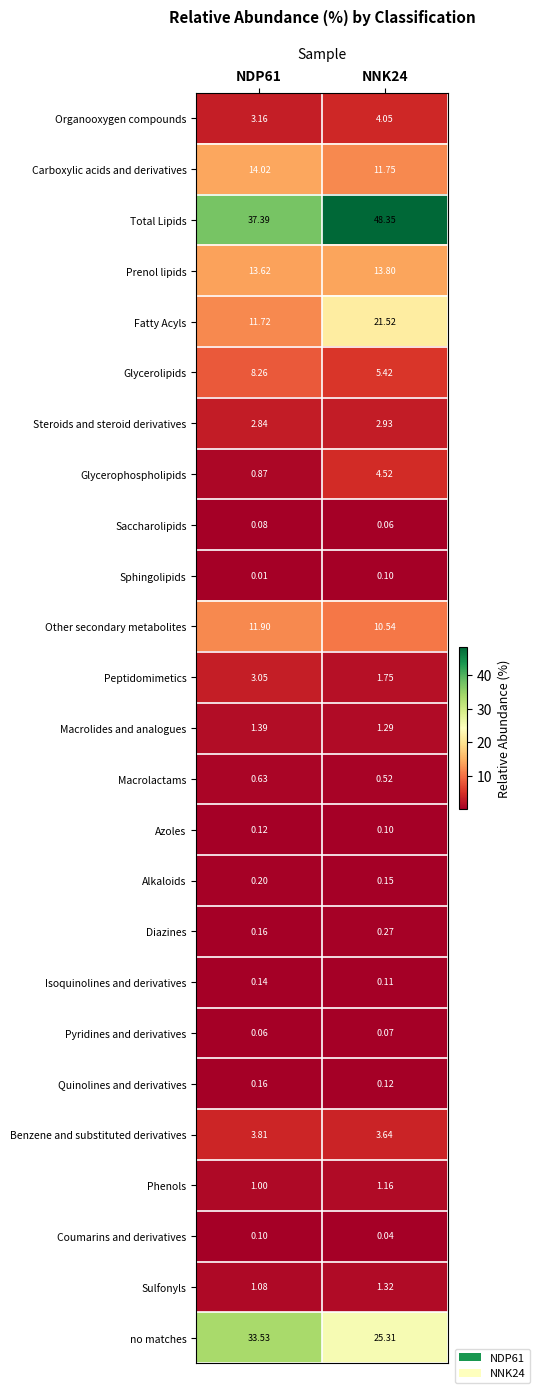

Which series has the largest range (max minus min)?

Total Lipids